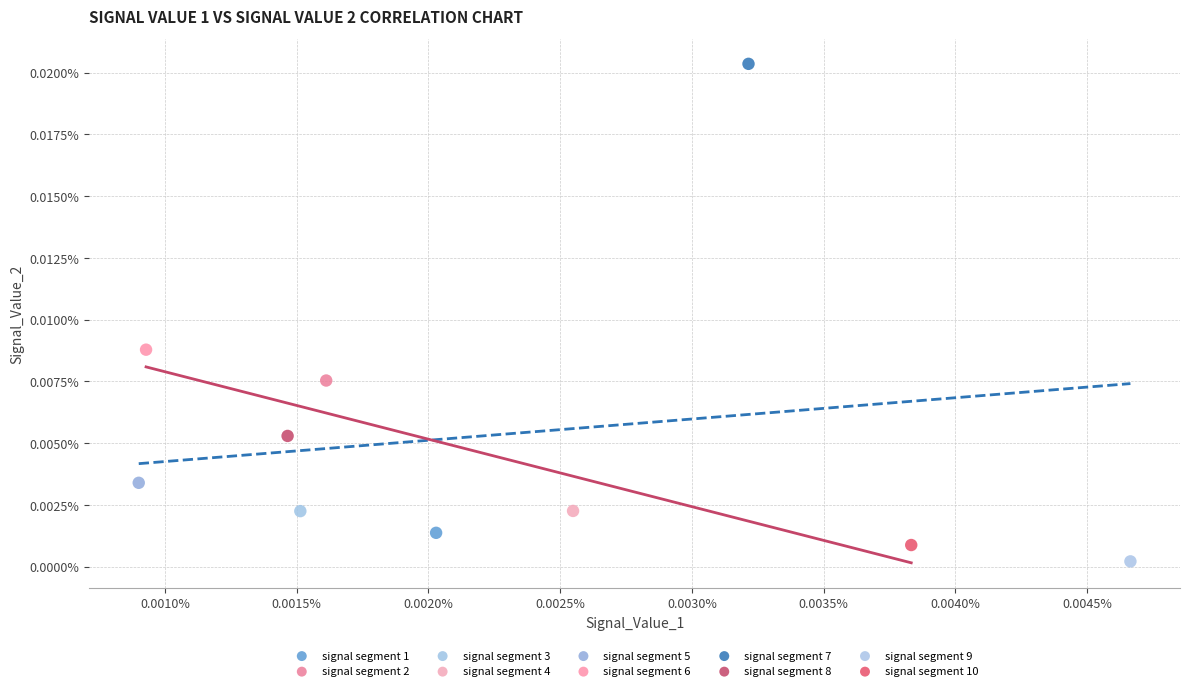

Which series contains the lowest Y value?

signal segment 9